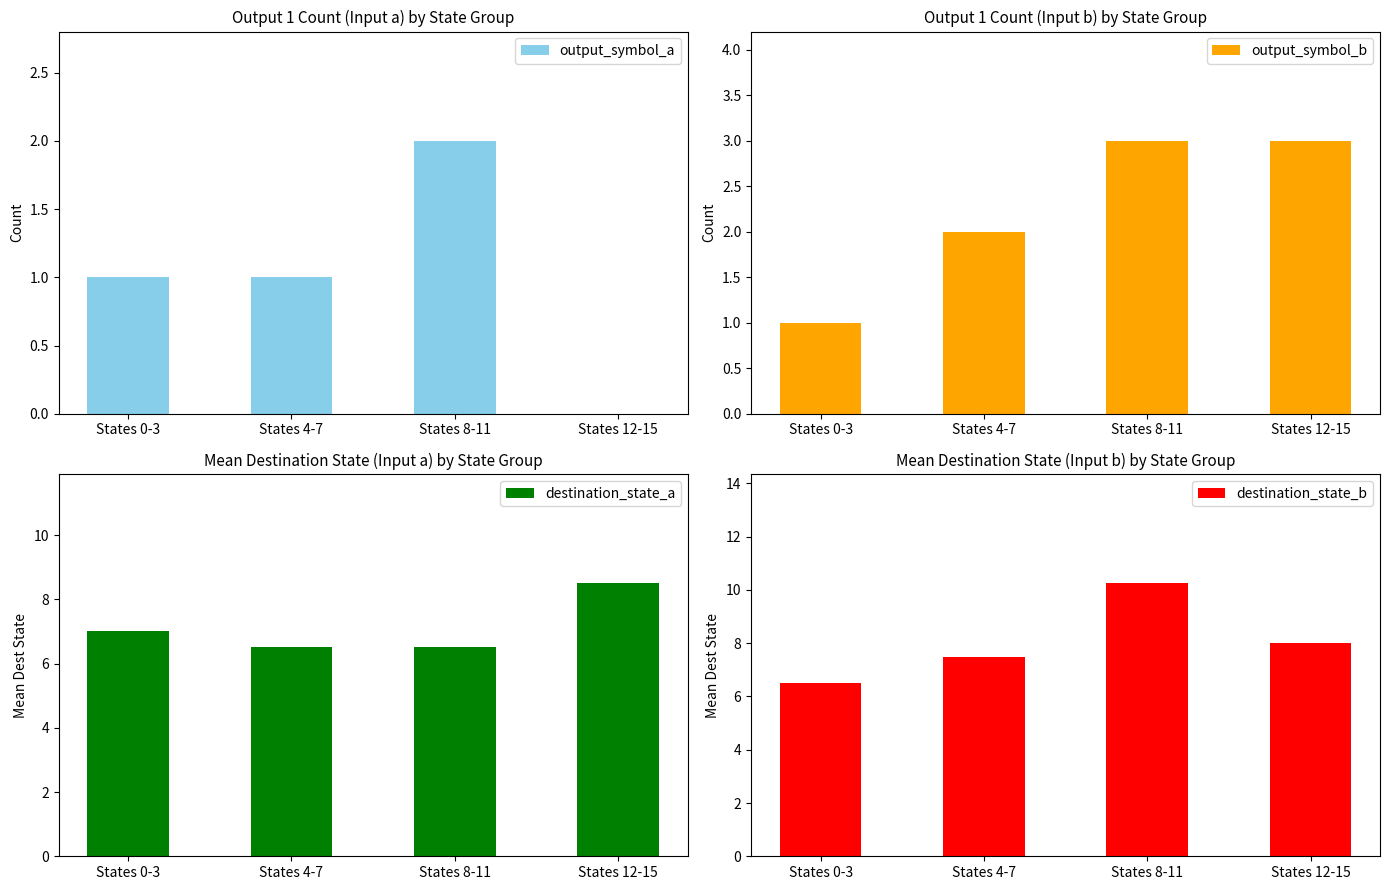

Reading left to right, list all the values displayed in this chart.

output_symbol_a: States 0-3=1.0	States 4-7=1.0	States 8-11=2.0	States 12-15=0.0
output_symbol_b: States 0-3=1.0	States 4-7=2.0	States 8-11=3.0	States 12-15=3.0
destination_state_a: States 0-3=7.0	States 4-7=6.5	States 8-11=6.5	States 12-15=8.5
destination_state_b: States 0-3=6.5	States 4-7=7.5	States 8-11=10.2	States 12-15=8.0